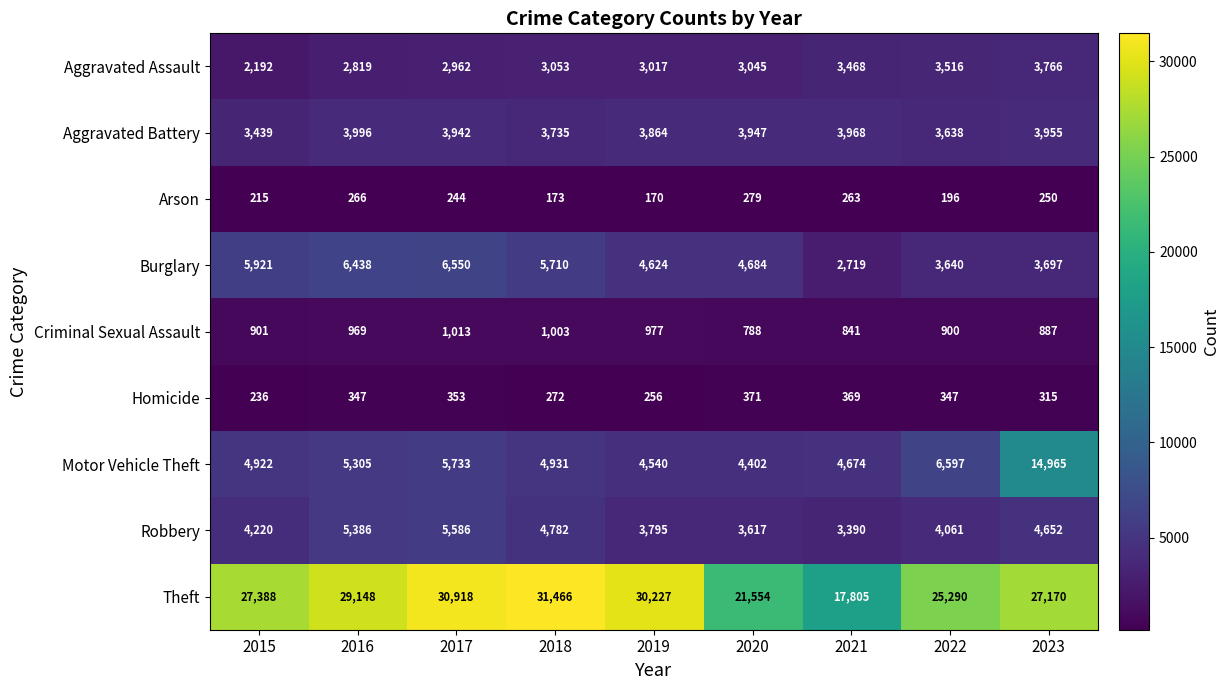

The value of Motor Vehicle Theft at 2016 is 5305. True or false?

True